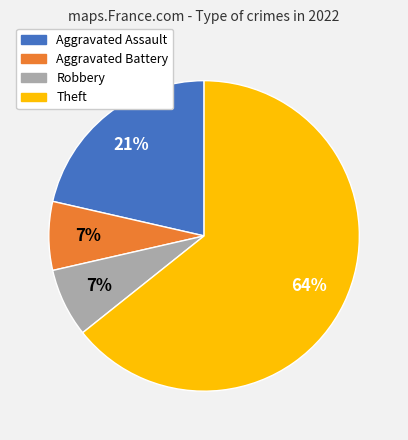

Count the number of slices in the pie.

4